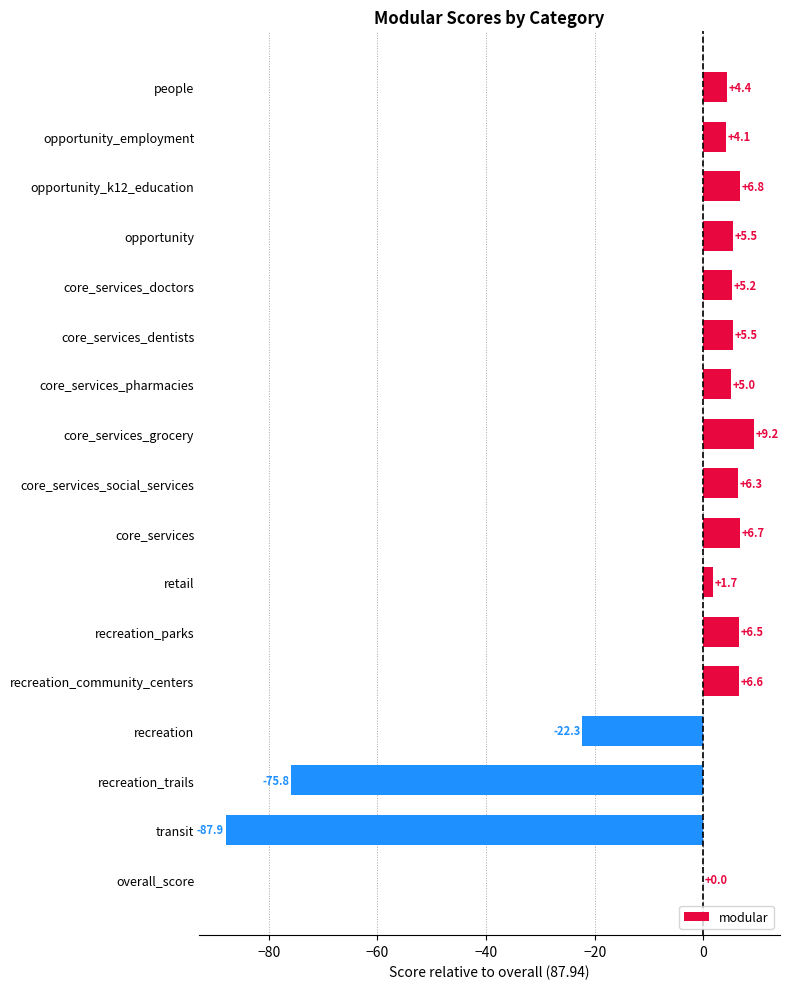

Count the number of data series in this chart.

1